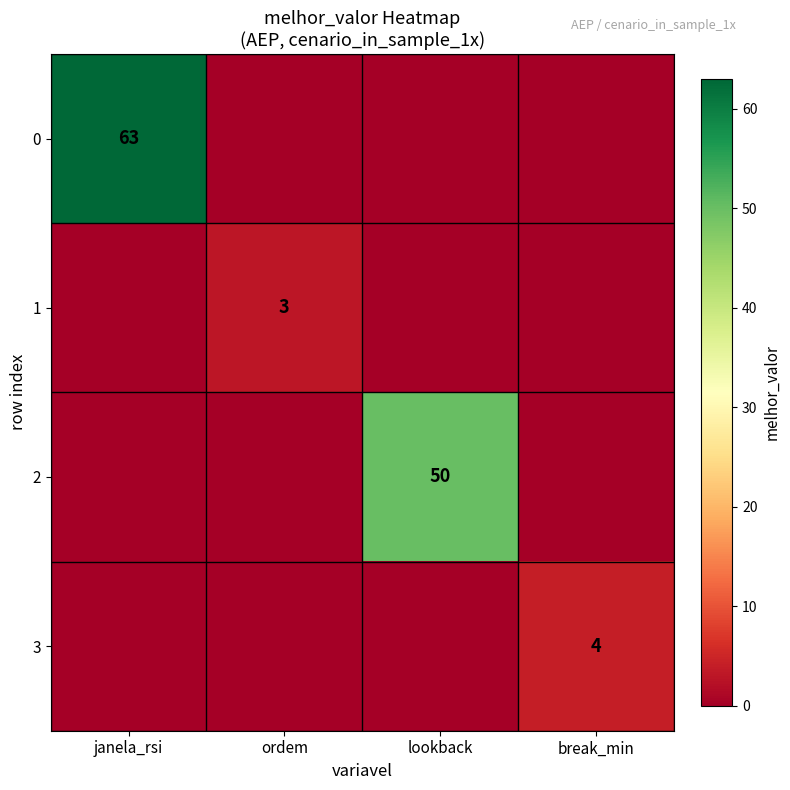

The value of 3 at break_min is 4. True or false?

True